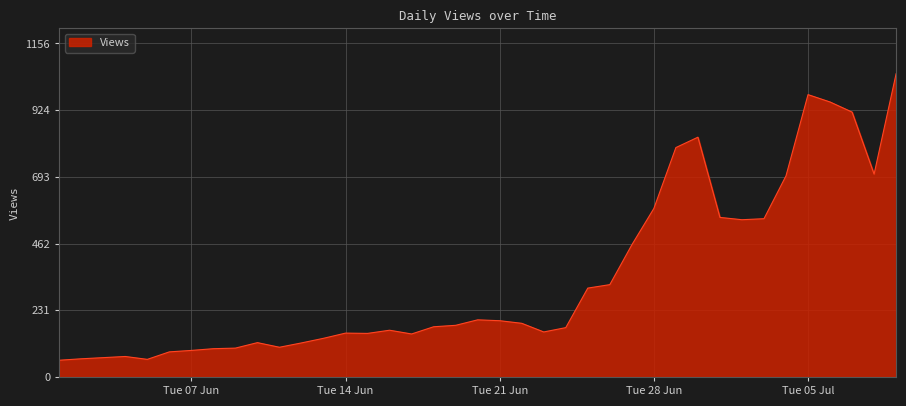

What is the minimum value shown in the chart?

58.0